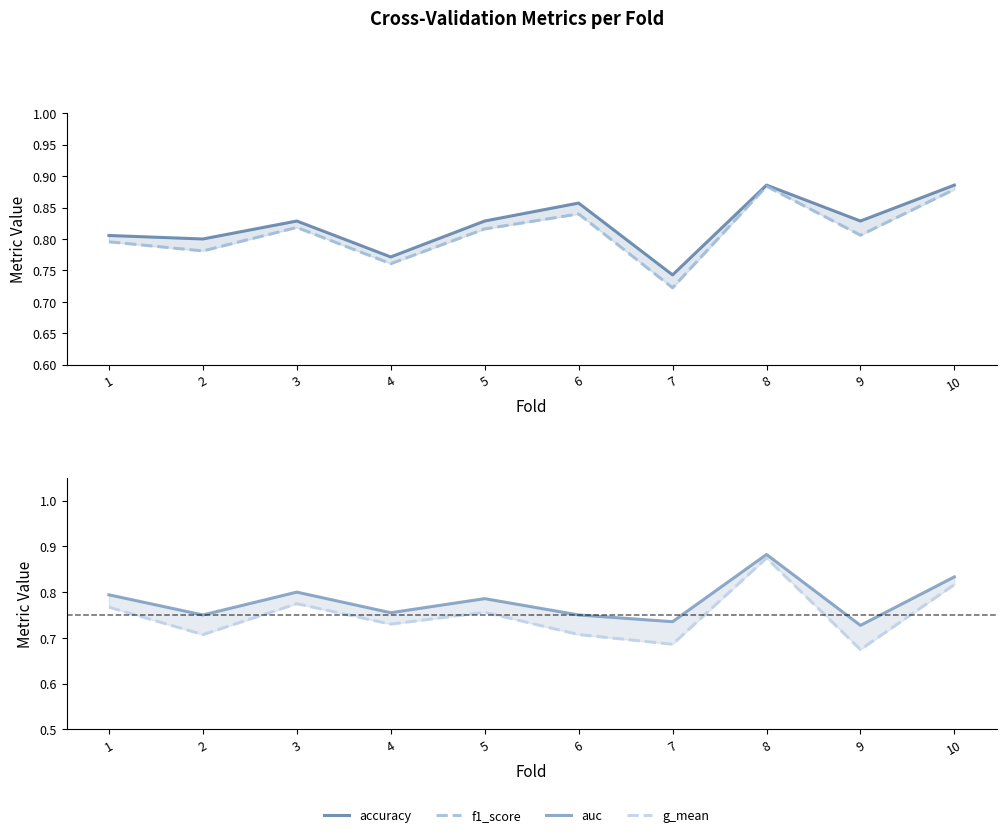

Which series has the largest total across all categories?

accuracy